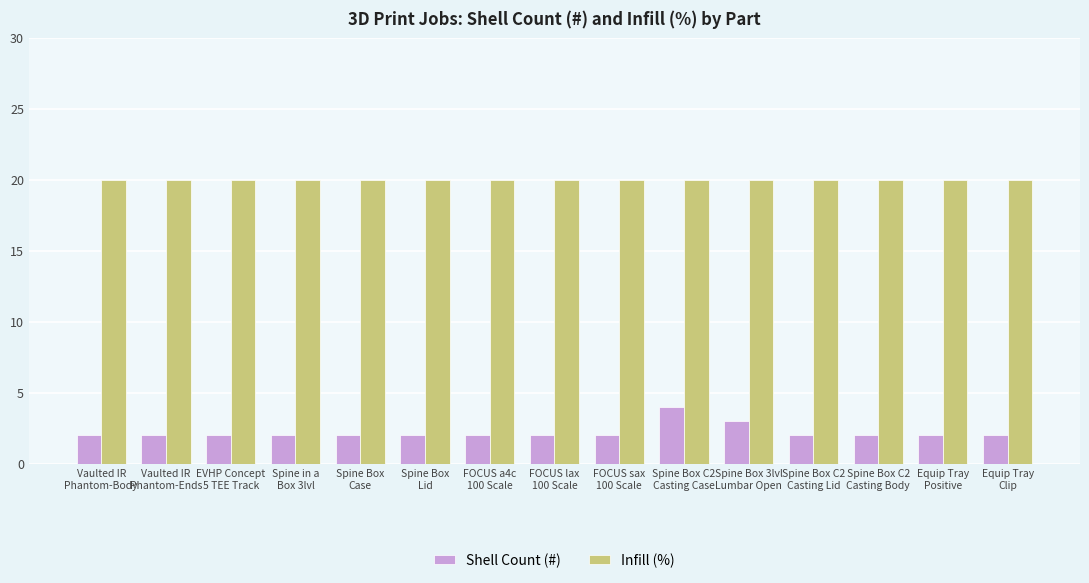

What is the sum of the Shell Count (#) values at Spine Box 3lvl
Lumbar Open and Spine Box C2
Casting Body?

5